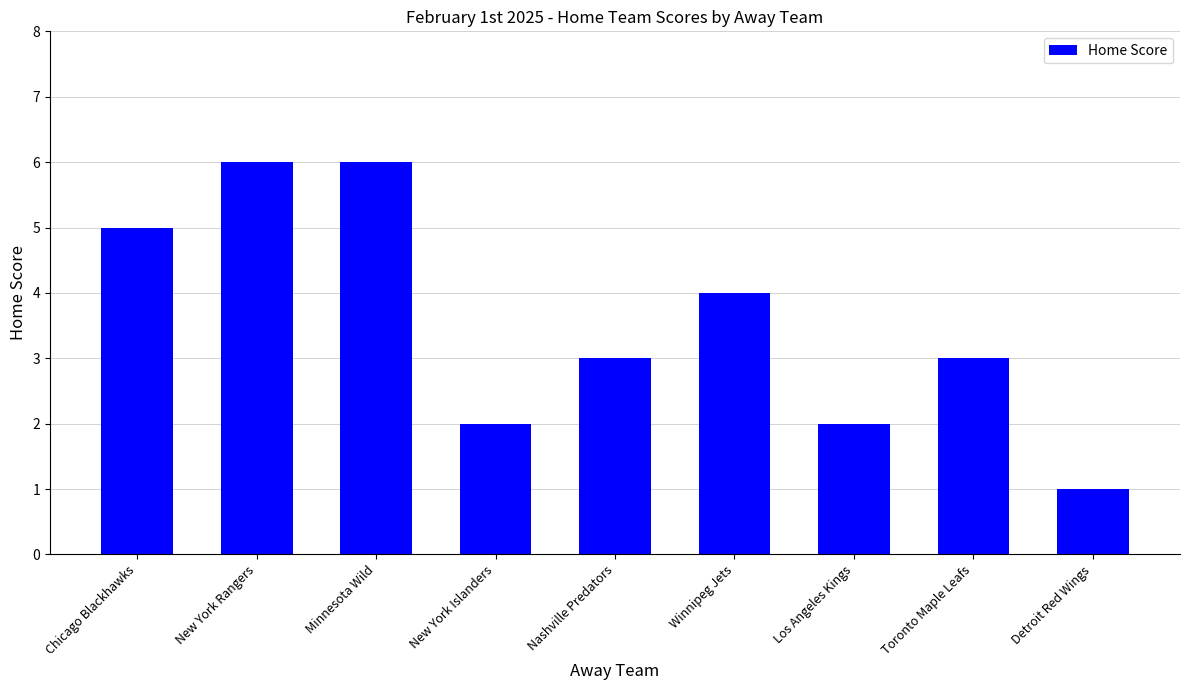

What is the change in value from Minnesota Wild to Los Angeles Kings?

-4